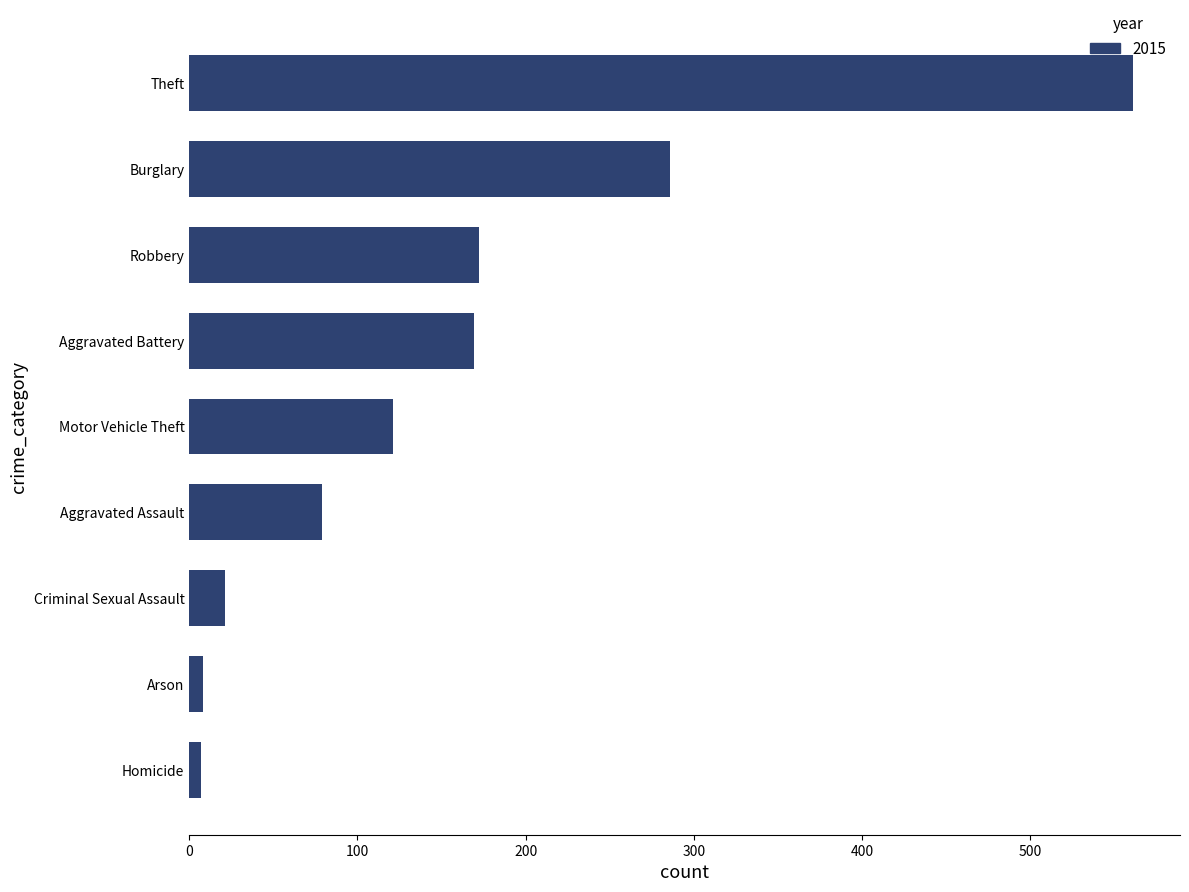

Which has a higher value, Burglary or Homicide?

Burglary